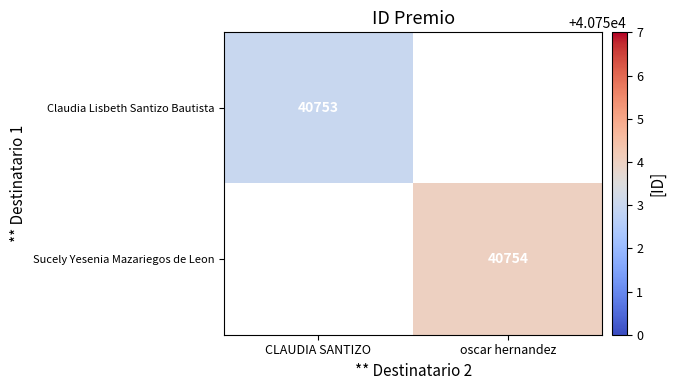

The value of Sucely Yesenia Mazariegos de Leon at oscar hernandez is 21212.6. True or false?

False